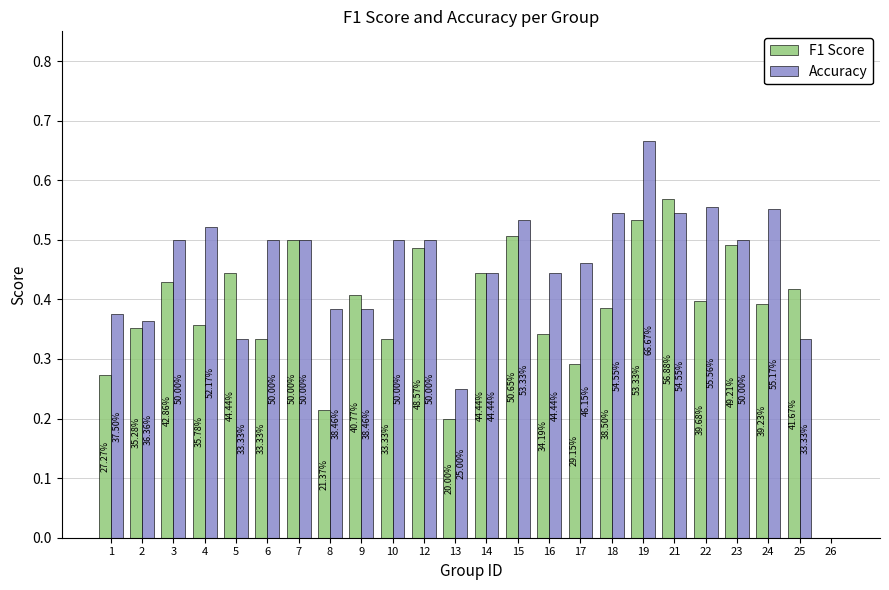

Which label corresponds to the smallest value in the chart?

26